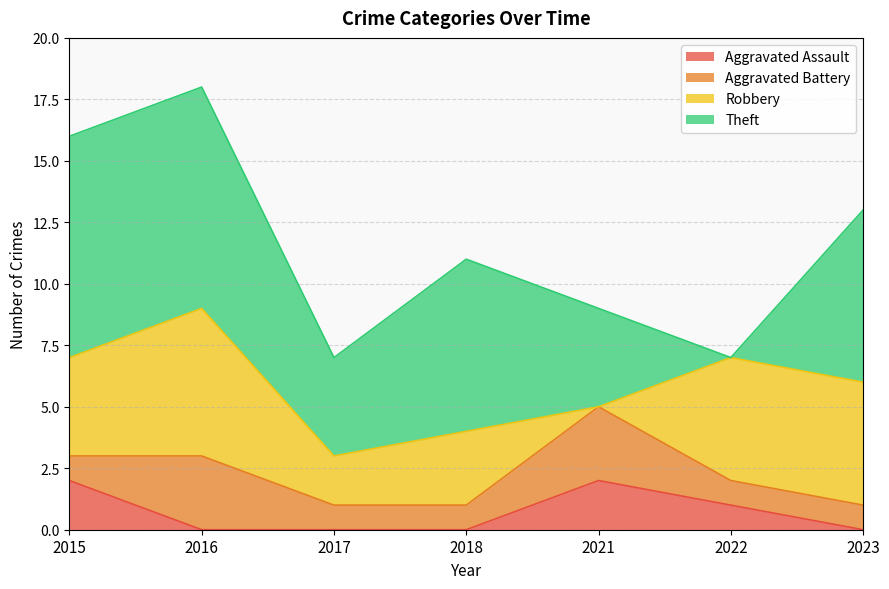

Which has a higher value, 2021 or 2018?

2021